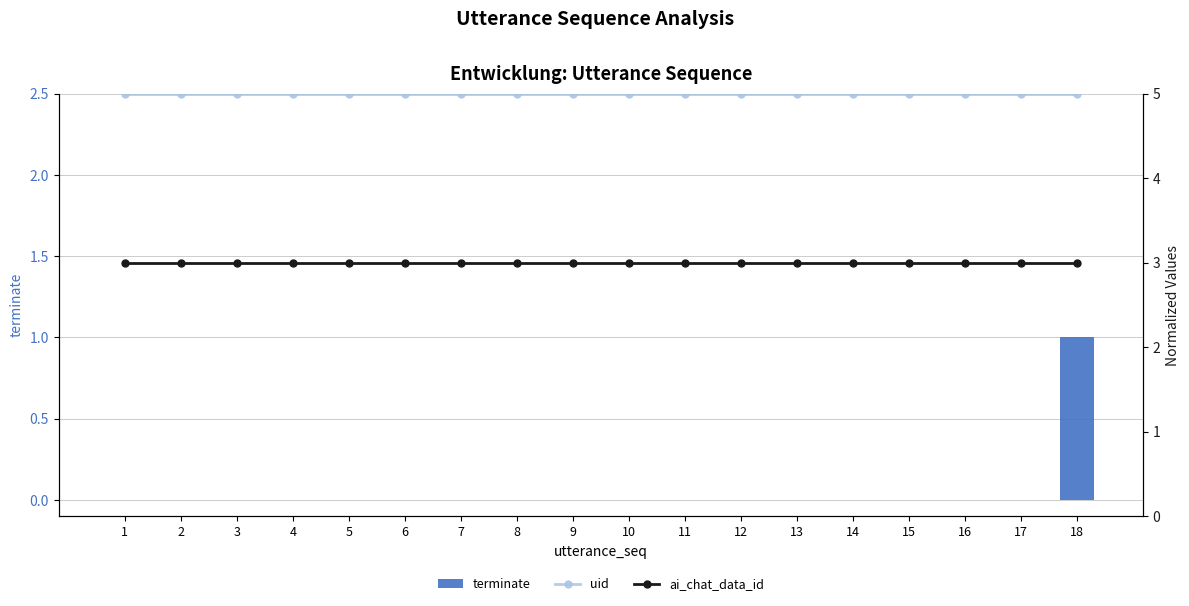

Rank the series by their maximum value, from highest to lowest.

uid, ai_chat_data_id, terminate